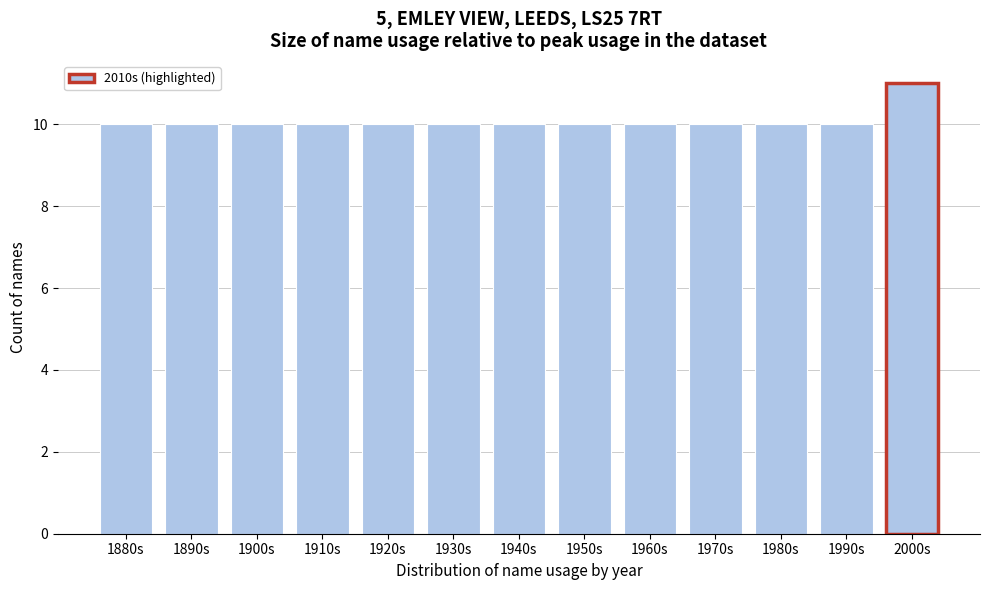

Reading left to right, extract all data points from this chart.

10	10	10	10	10	10	10	10	10	10	10	10	11